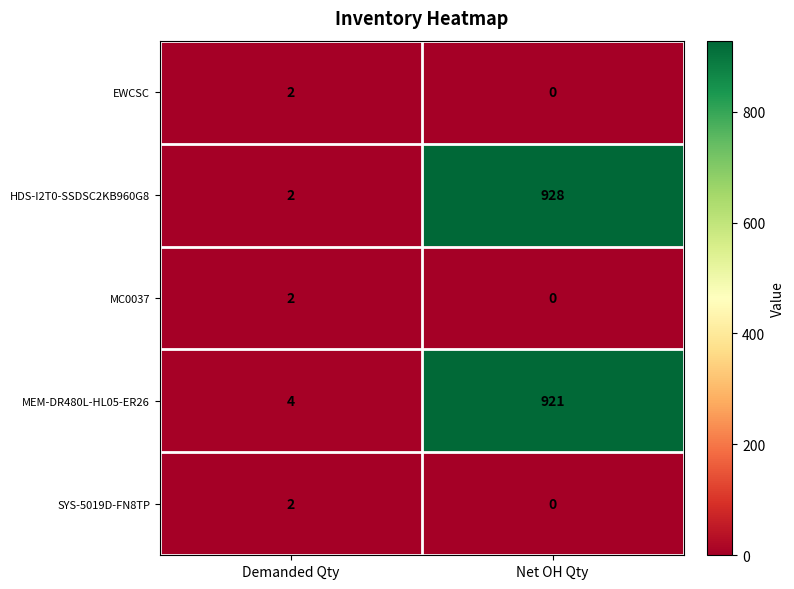

Where is HDS-I2T0-SSDSC2KB960G8 nearest to the value 465?

Demanded Qty